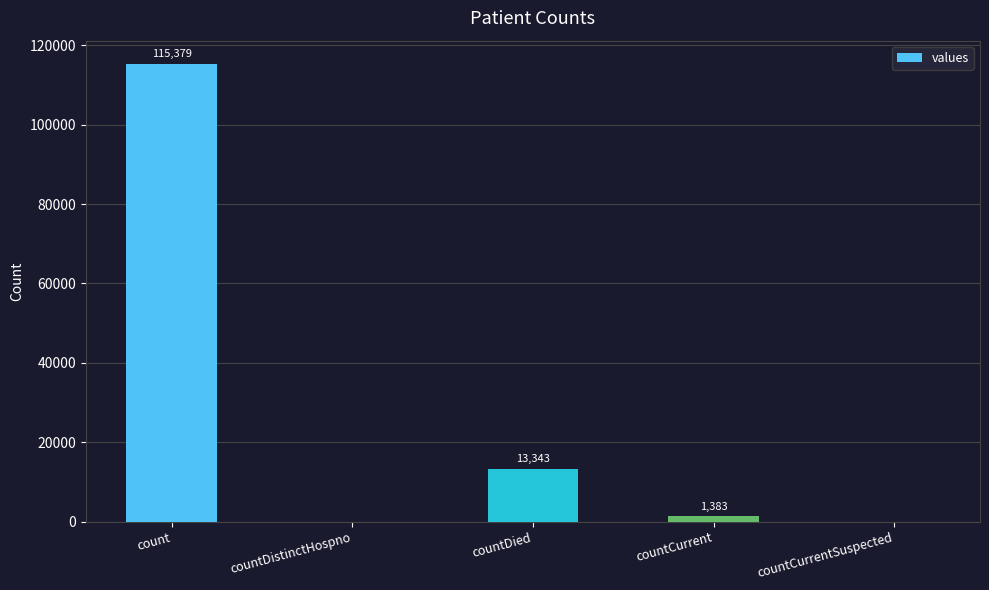

Reading left to right, extract all data points from this chart.

count=115379	countDistinctHospno=0	countDied=13343	countCurrent=1383	countCurrentSuspected=0